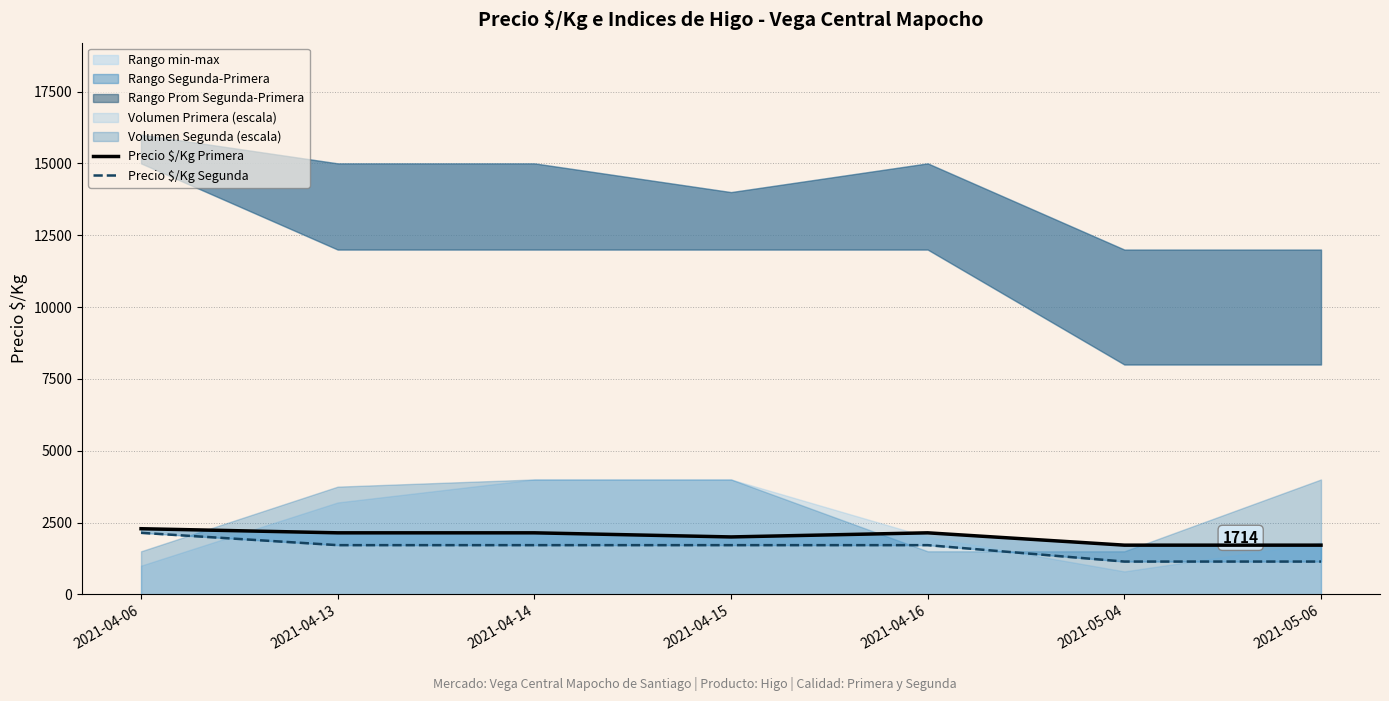

Reading left to right, extract all data points from this chart.

Precio $/Kg Primera: 2286	2143	2143	2000	2143	1714	1714
Precio $/Kg Segunda: 2143	1714	1714	1714	1714	1143	1143